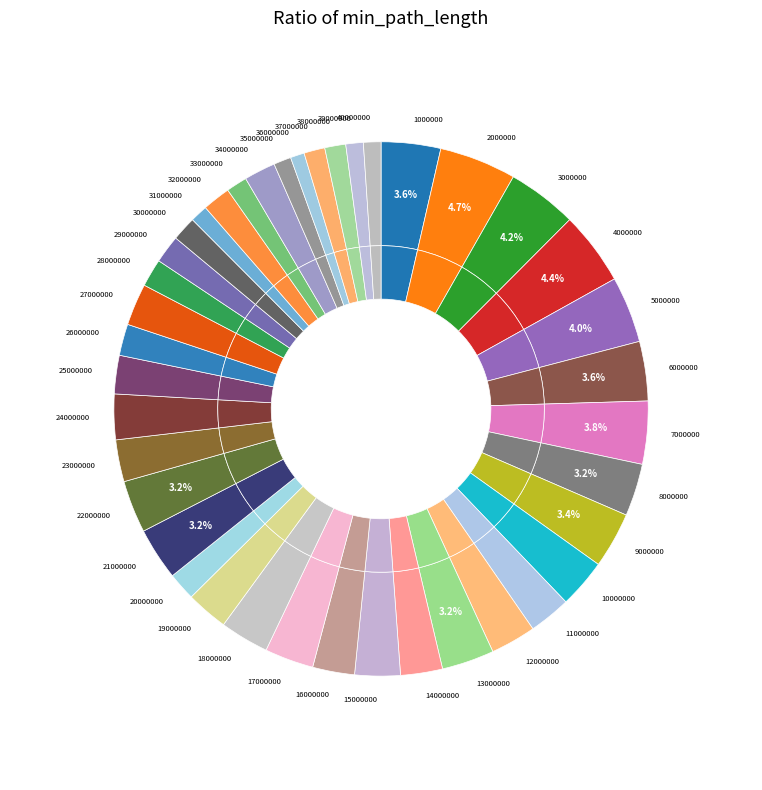

Count the number of slices in the pie.

40